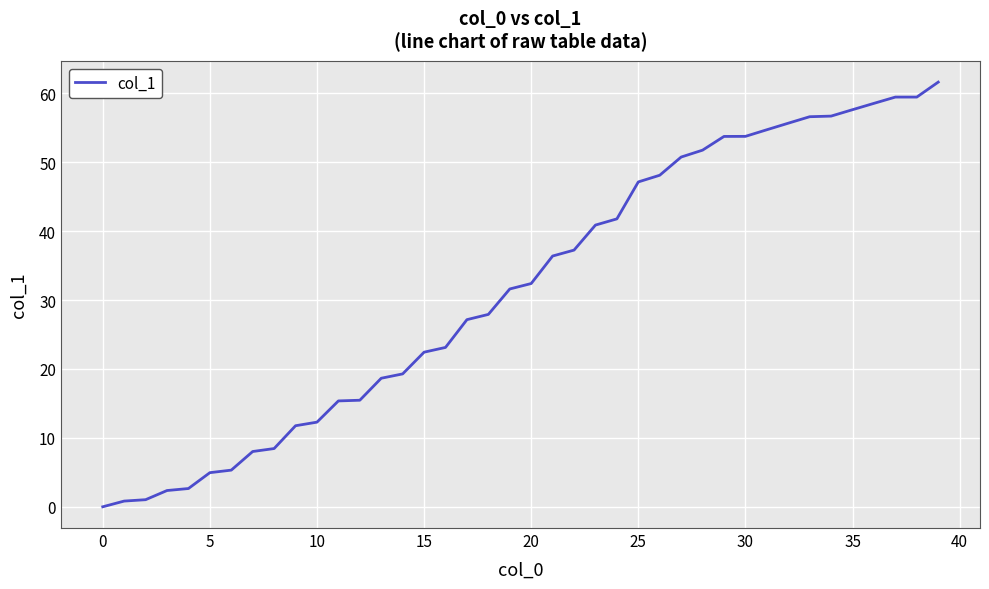

What is the maximum value shown in the chart?

61.6